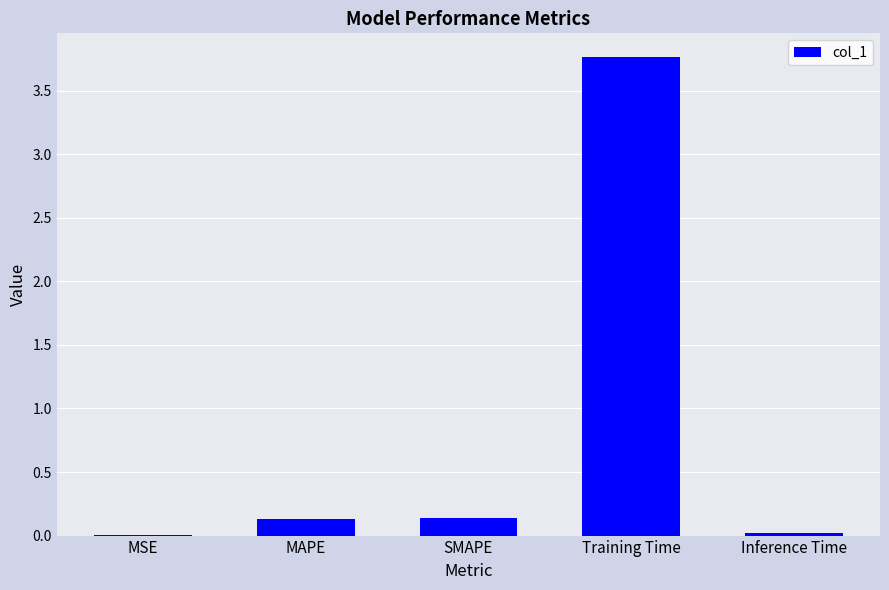

What is the difference between the values at Training Time and SMAPE?

3.6